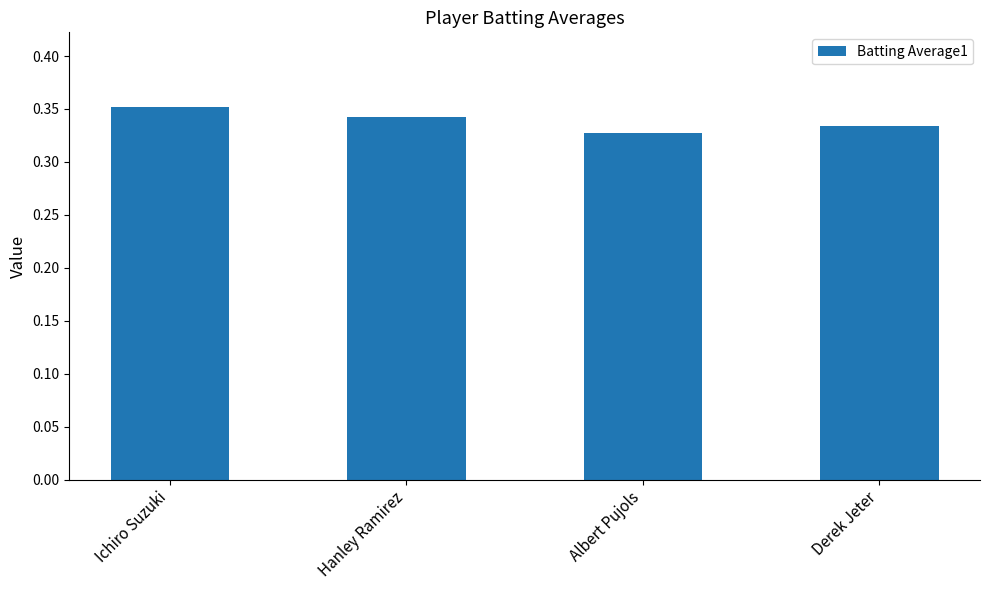

Which category has the highest value across all series?

Ichiro Suzuki